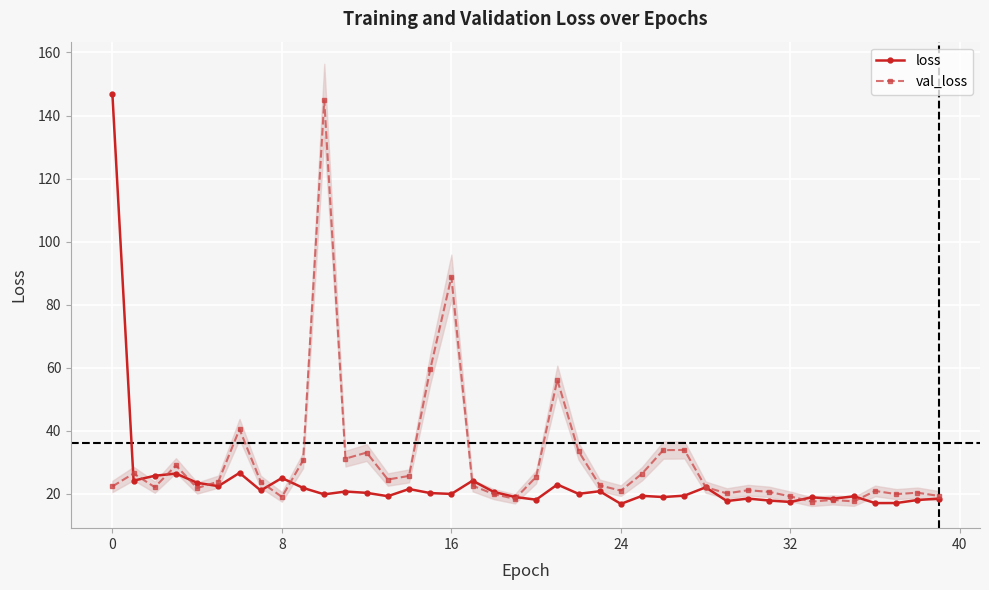

True or false: loss has a value of 9.1 at 26.

False